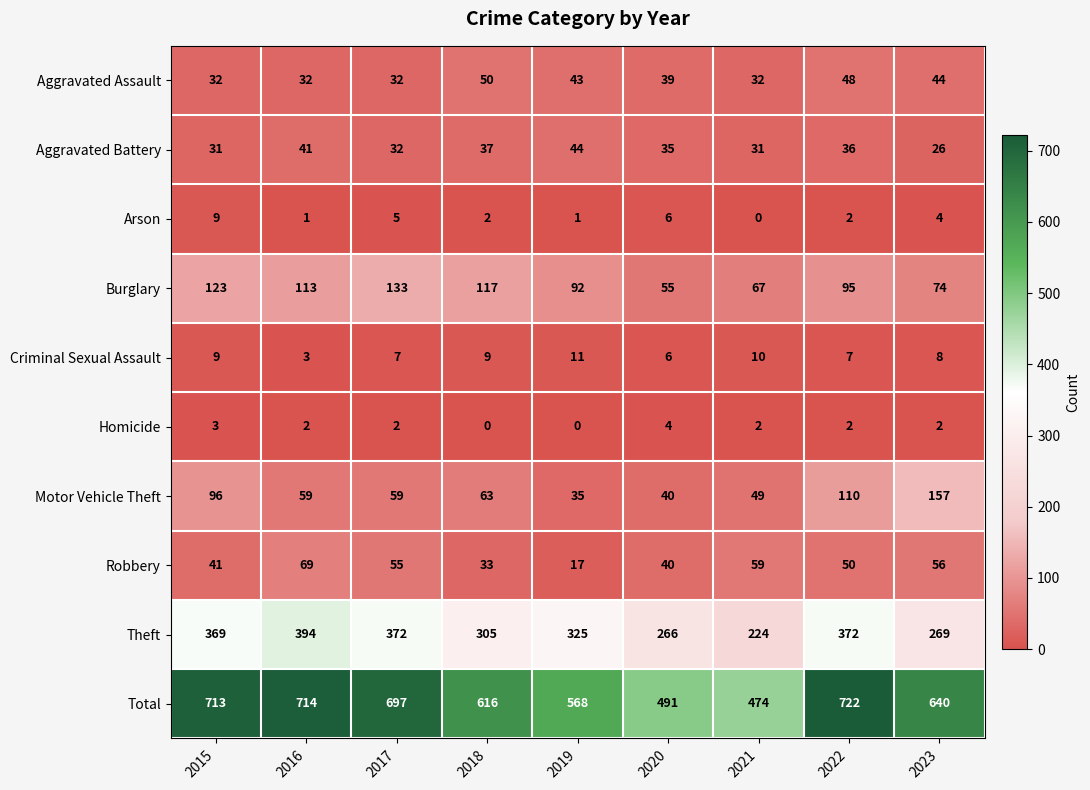

Is it true that Total equals 713 at 2015?

True